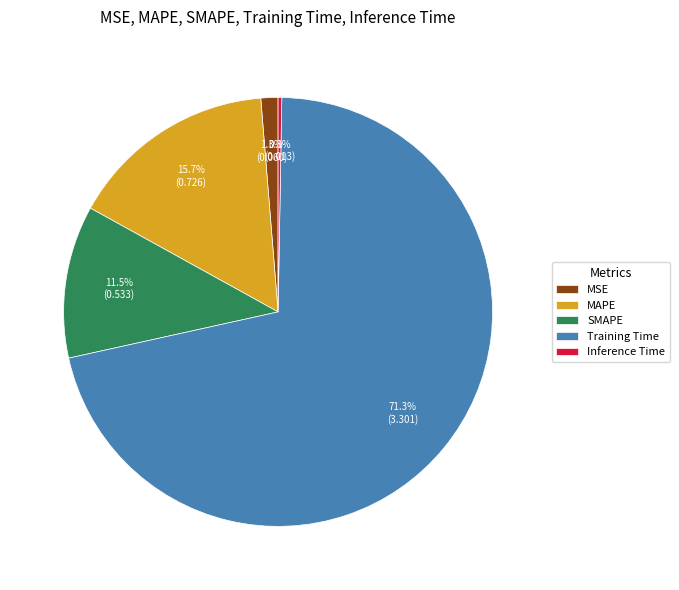

Which category has the biggest portion of the pie?

Training Time